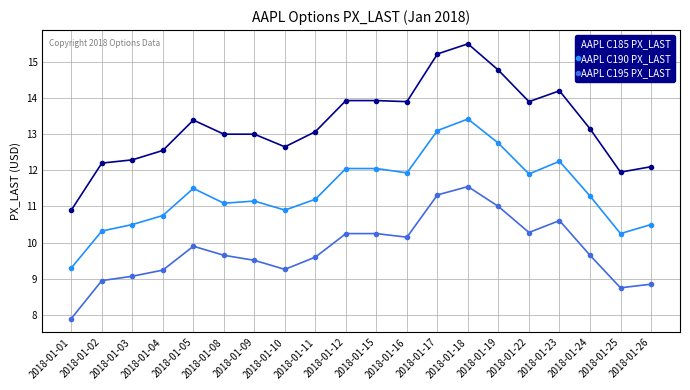

Which label corresponds to the smallest value in the chart?

2018-01-01